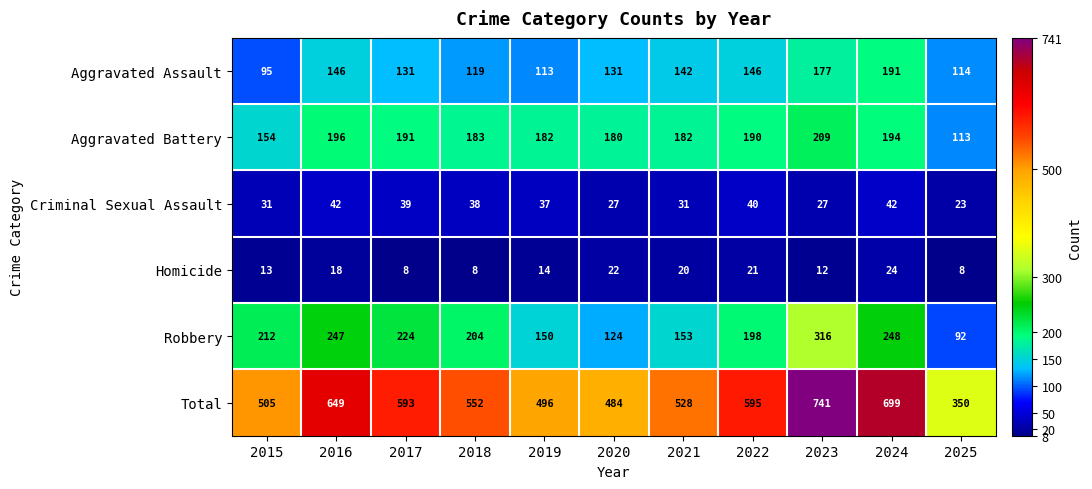

What is the total value across all series at 2016?

1298